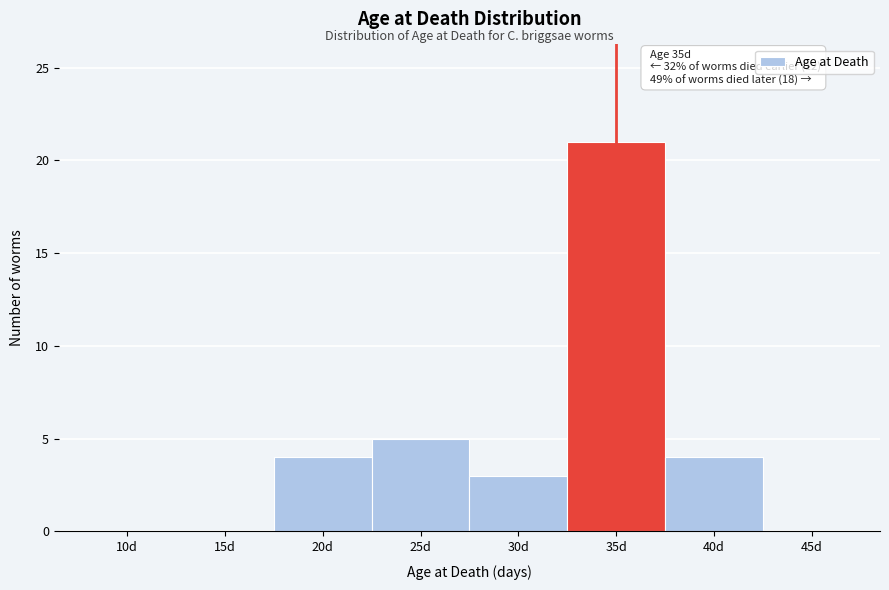

Reading left to right, what are all the values shown in this chart?

10d=0	15d=0	20d=4	25d=5	30d=3	35d=21	40d=4	45d=0